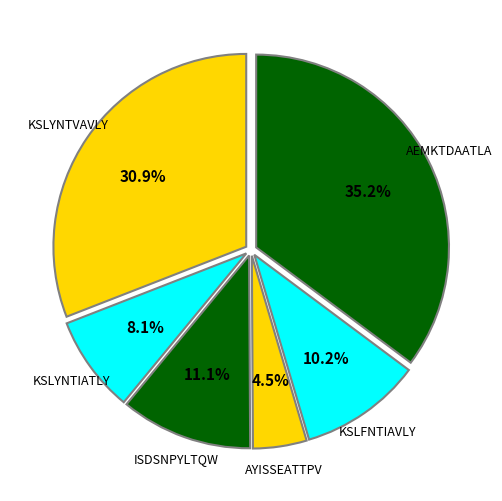

How many segments does this pie chart have?

6